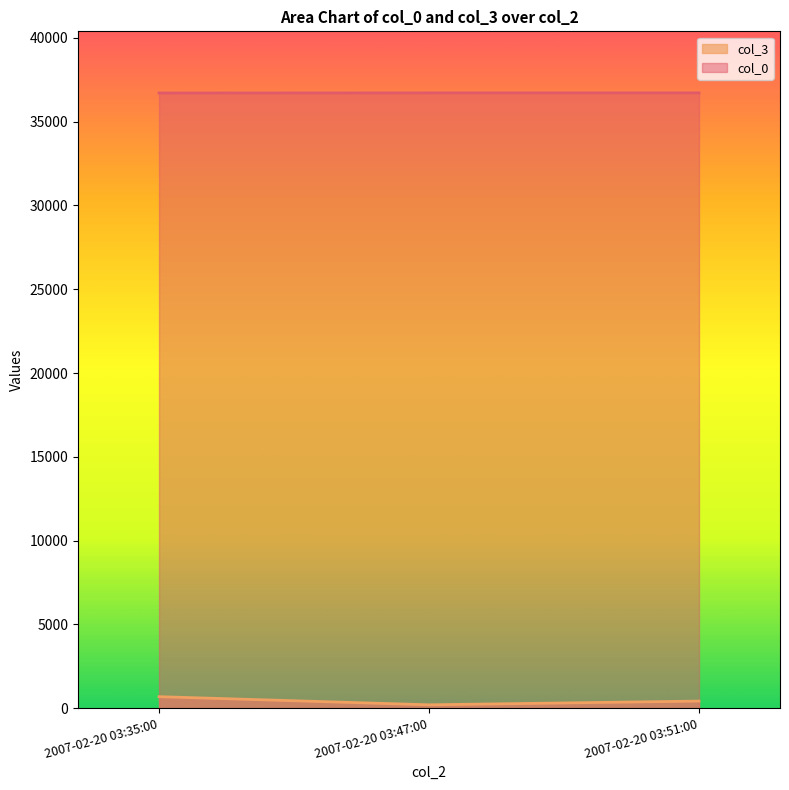

How many lines are shown in the chart?

2